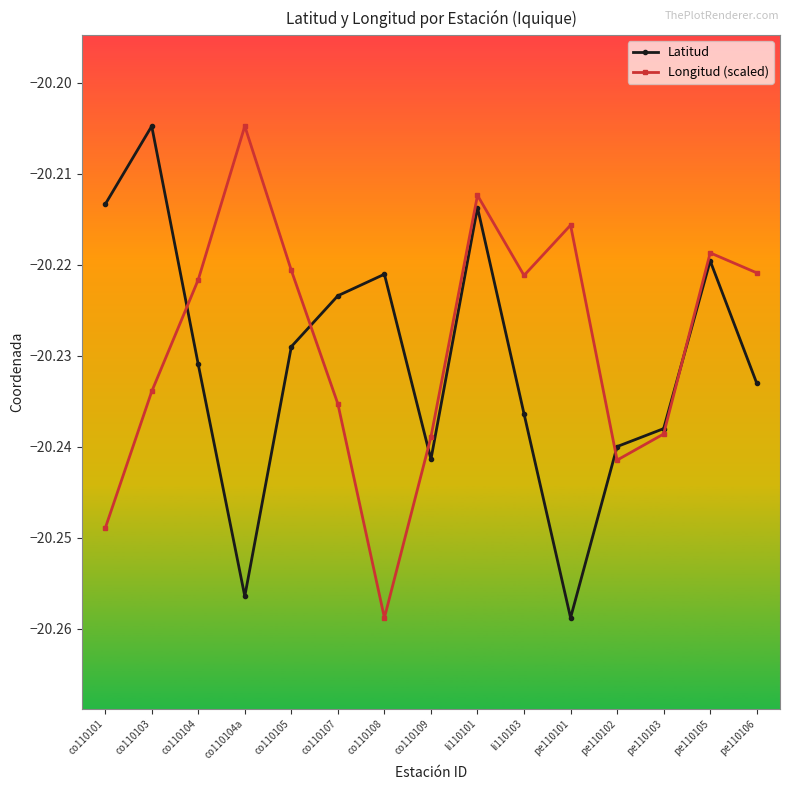

How many times do Latitud and Longitud (scaled) cross each other?

5